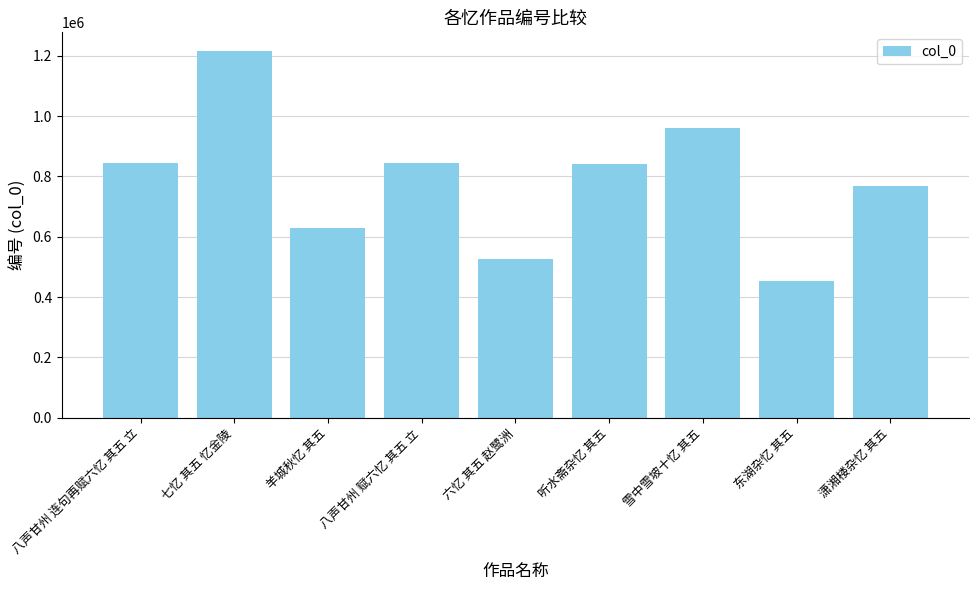

Does the chart contain stacked bars?

No